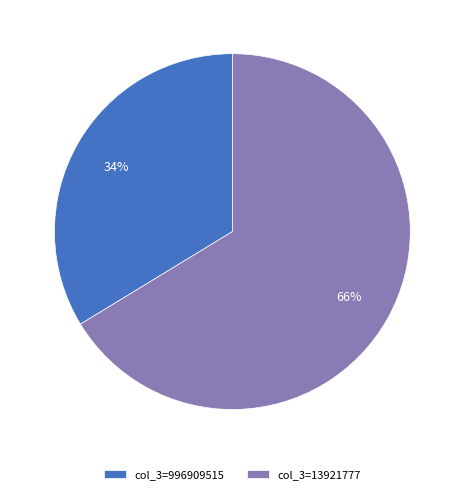

Which has a higher value, col_3=13921777 or col_3=996909515?

col_3=13921777